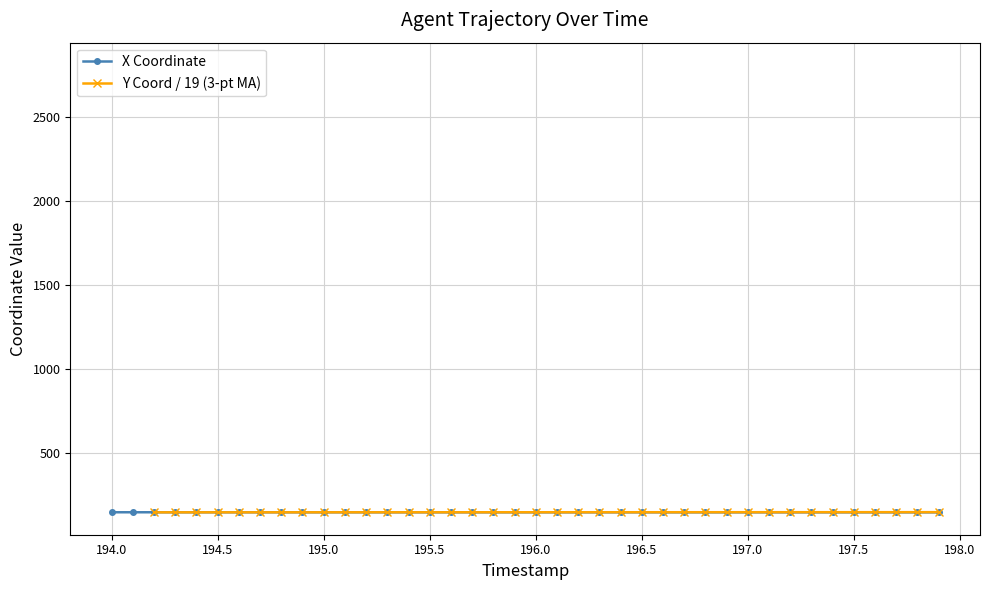

At which label is the value closest to 147?

196.0